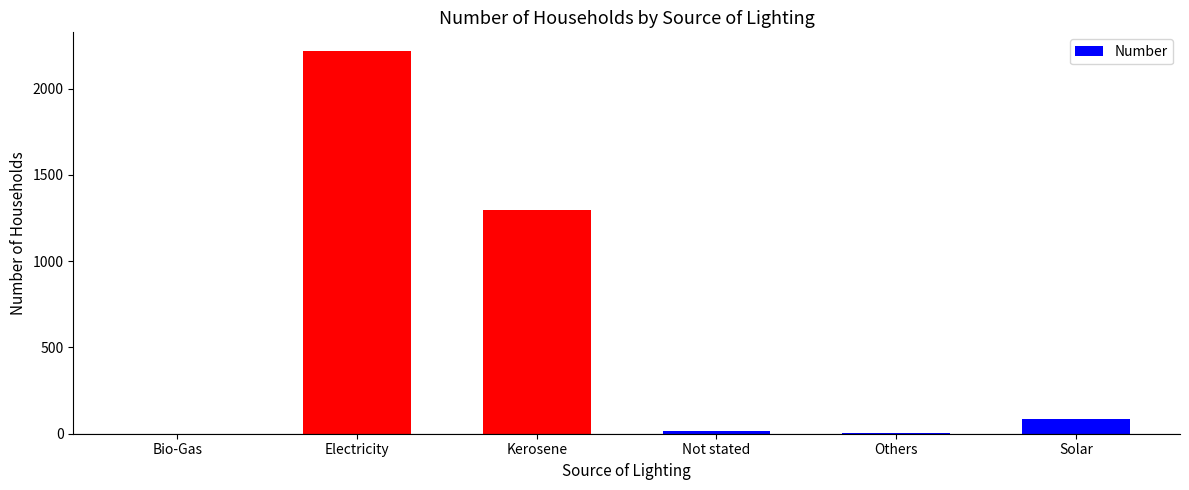

What value does the data have at Kerosene, to the nearest 100?

1300